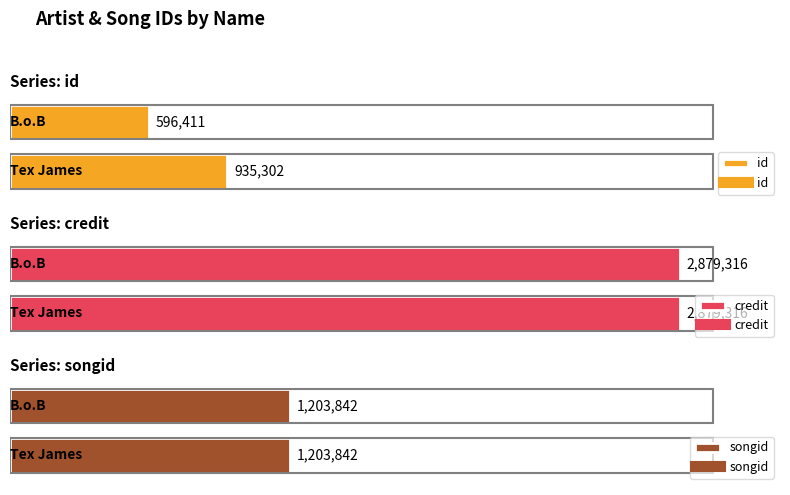

How many data points in id are less than 935302?

1